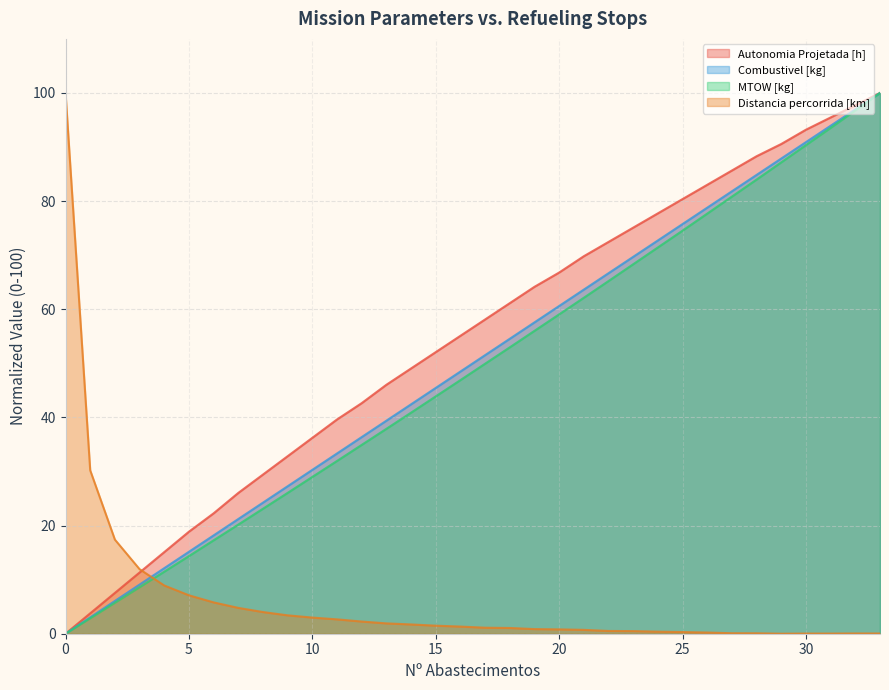

At which label is MTOW [kg] closest to 50?

17